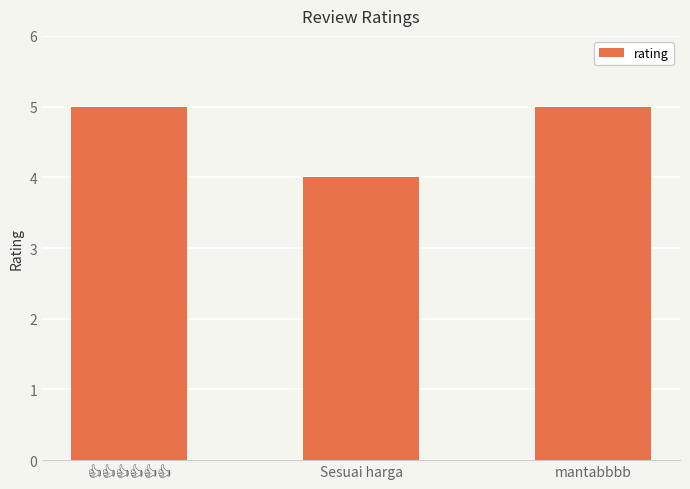

What is the label of the 1st bar from the right?

mantabbbb